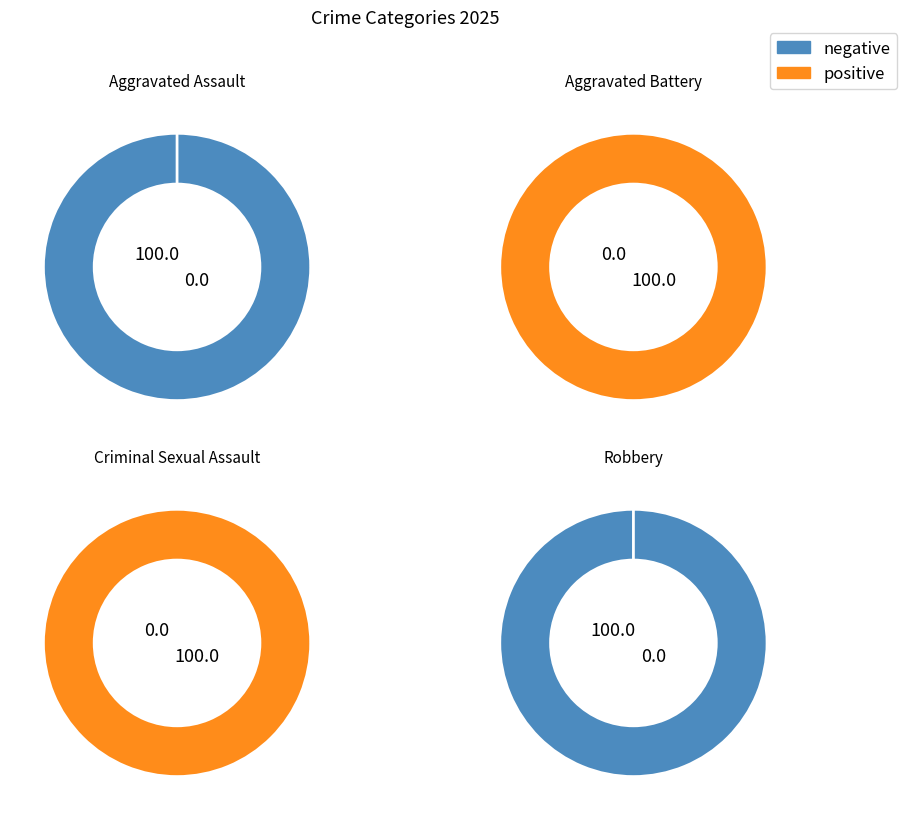

Rank the categories by value from highest to lowest.

Aggravated Battery, Aggravated Assault, Criminal Sexual Assault, Robbery